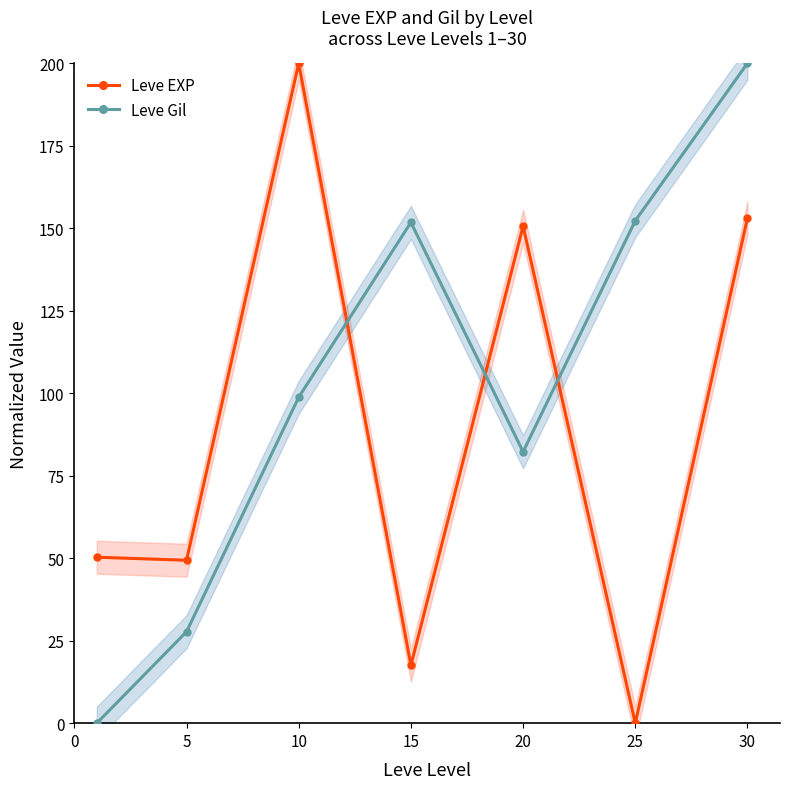

Which has a higher value, 10 or 30?

10